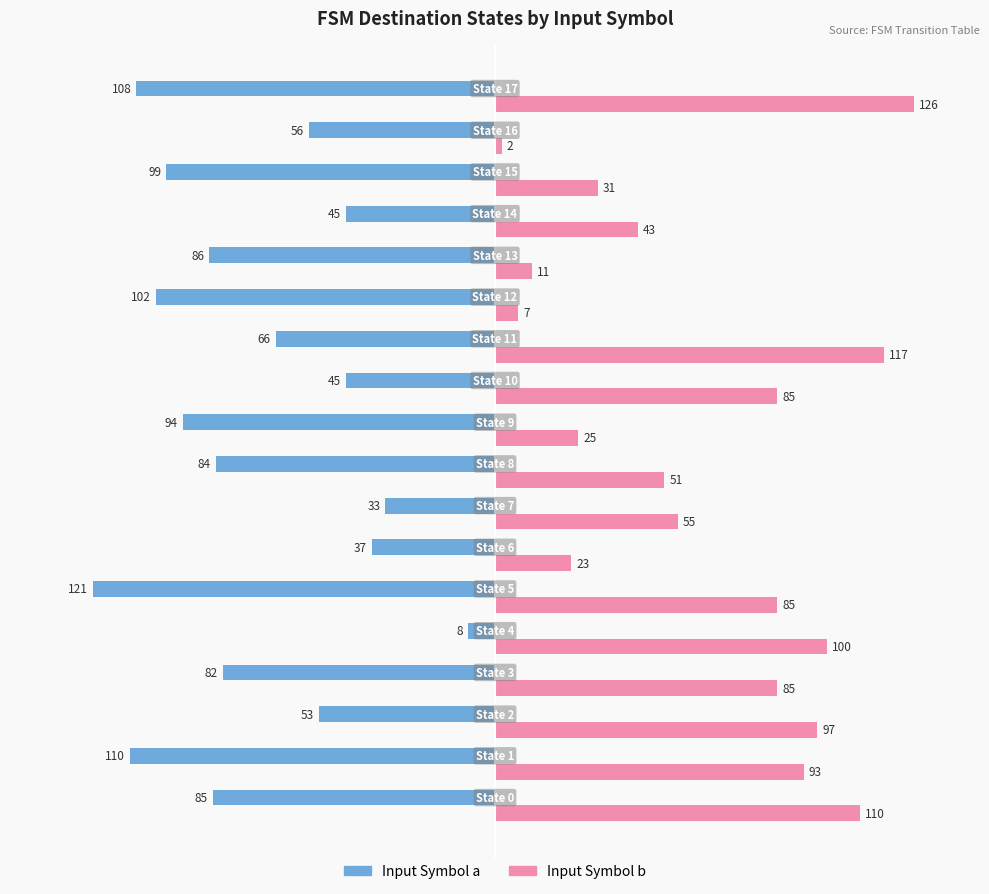

List the series in order of their overall mean, lowest first.

Input Symbol a, Input Symbol b